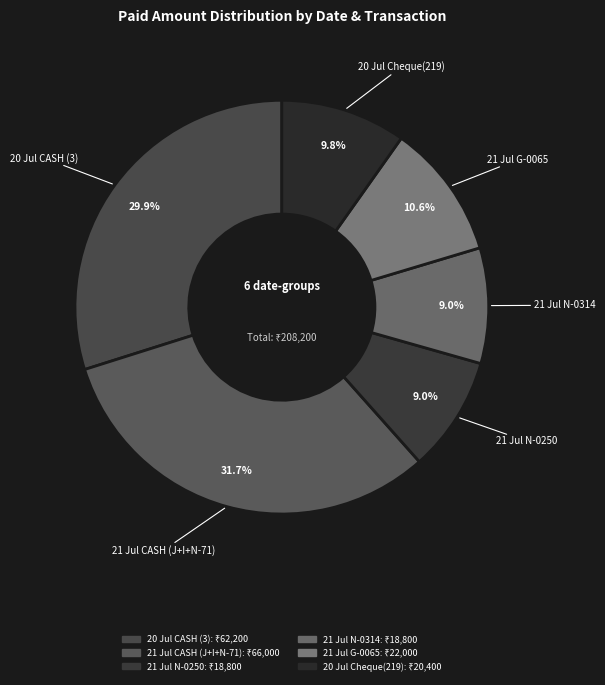

Count the number of slices in the pie.

6